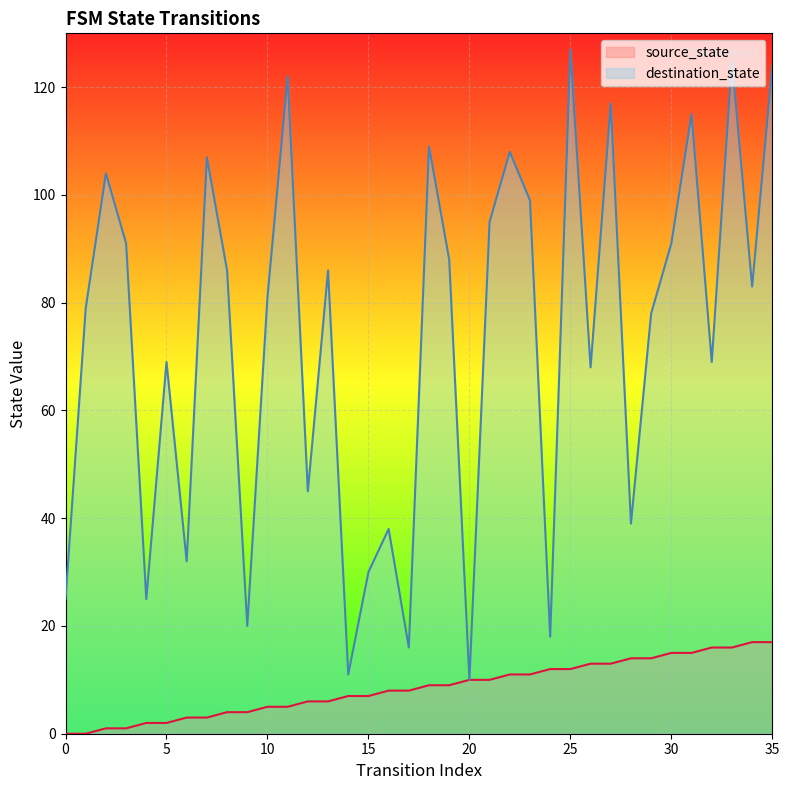

Is the value of destination_state at 8 greater than the value of source_state at 21?

Yes